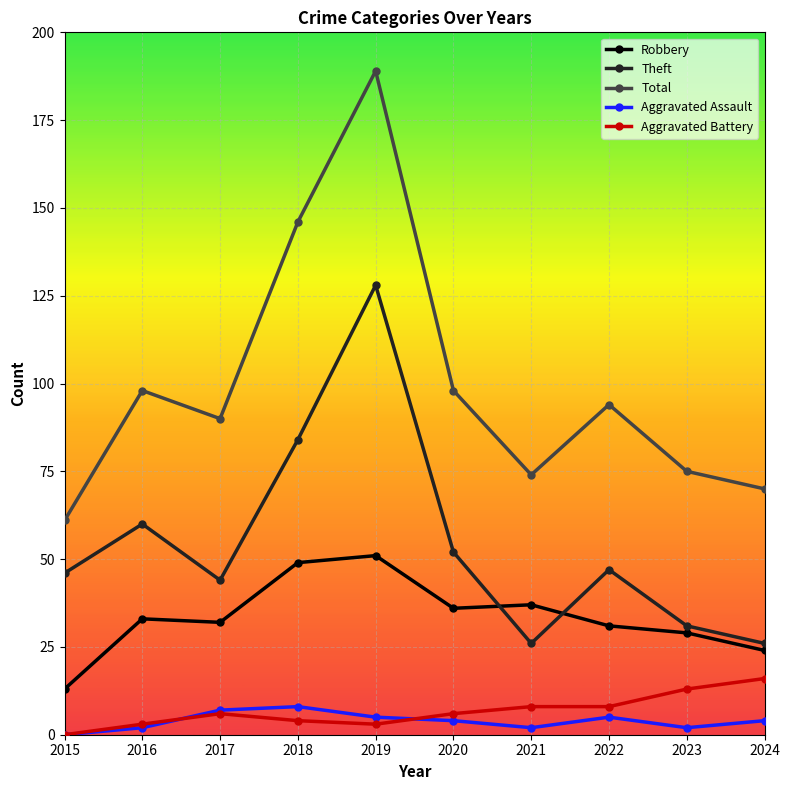

What is the value of the Robbery point at the 2nd from the left?

33